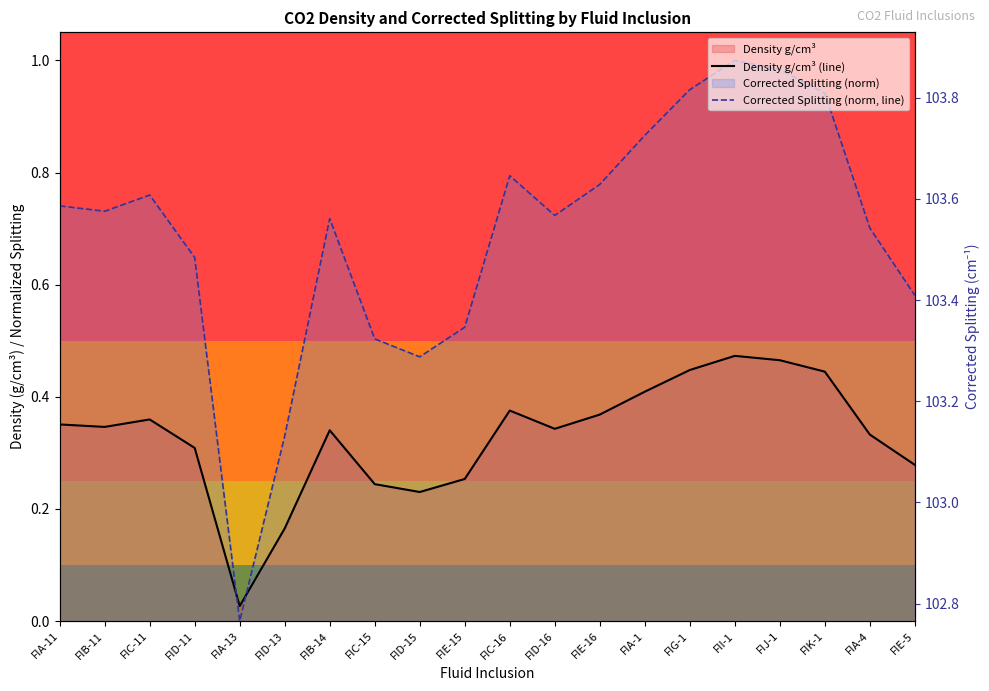

Which label corresponds to the smallest value in the chart?

FIA-13